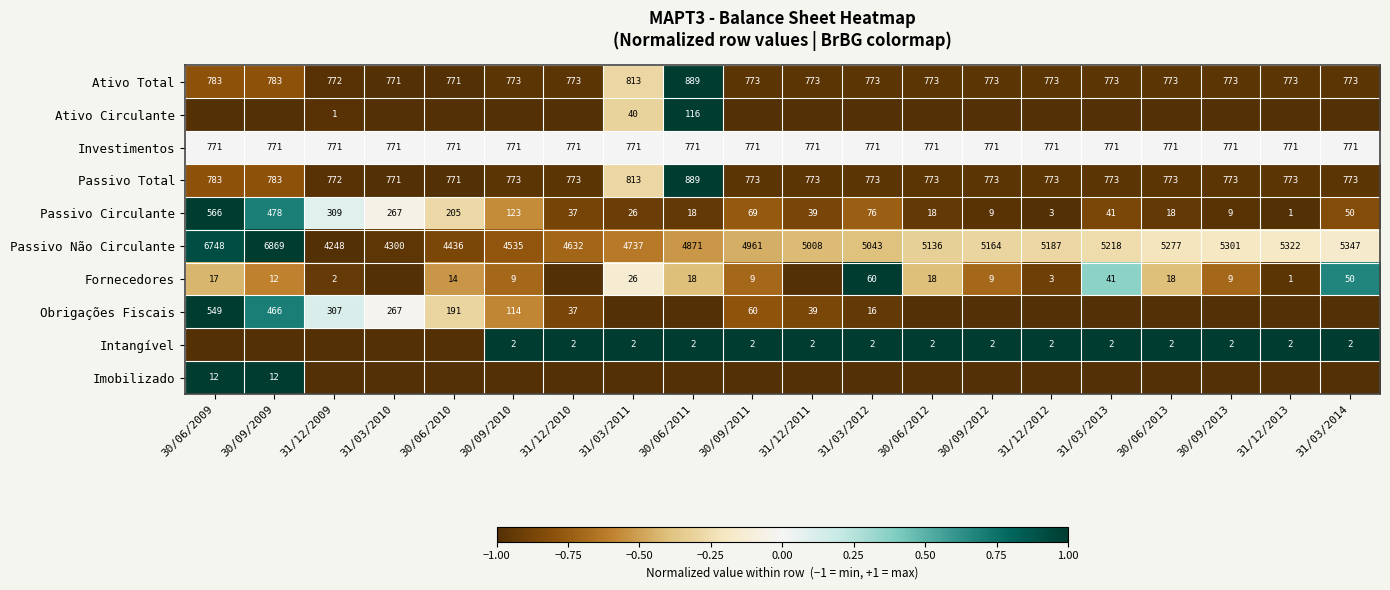

How many data points does each series have?

20